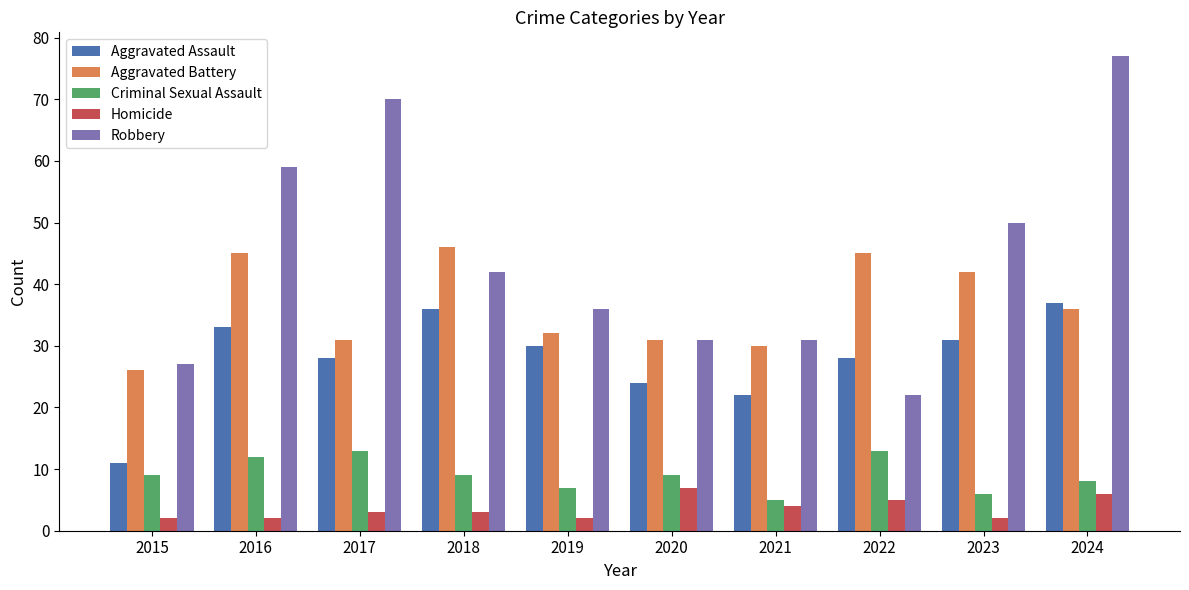

How many categories are shown in the chart?

10